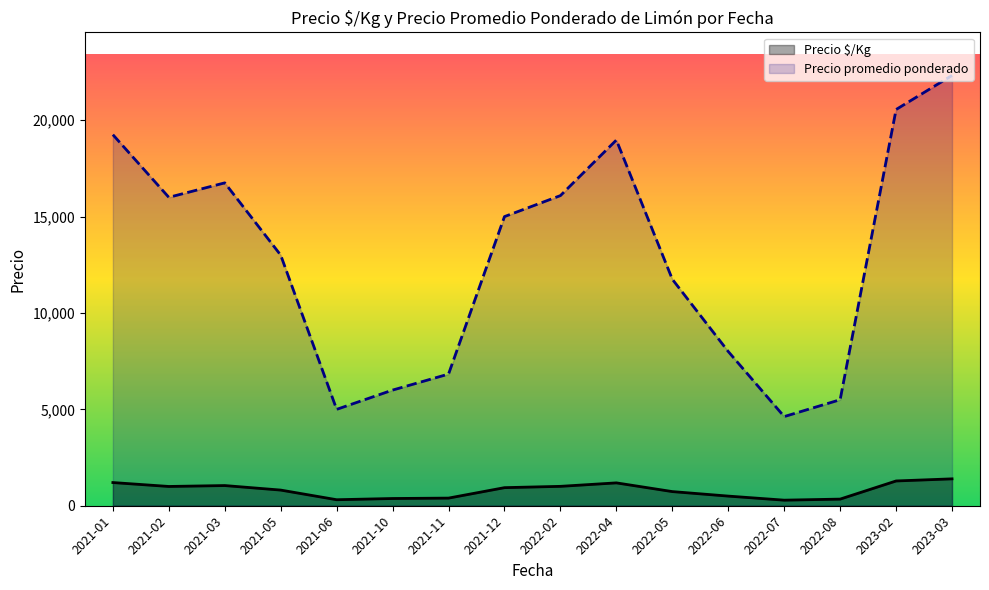

What is the maximum value shown in the chart?

23143